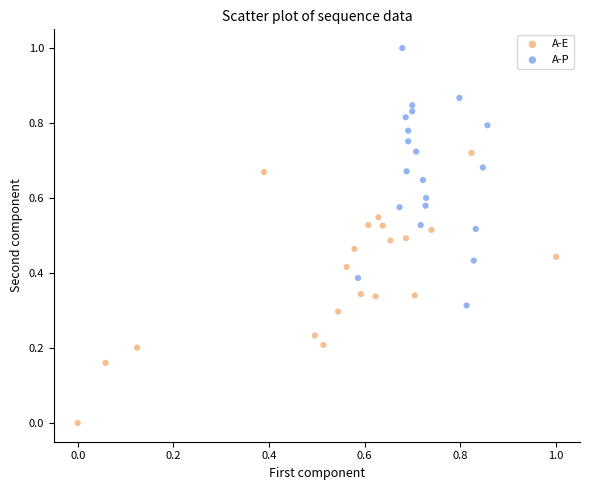

Which series reaches the maximum Y coordinate?

A-P